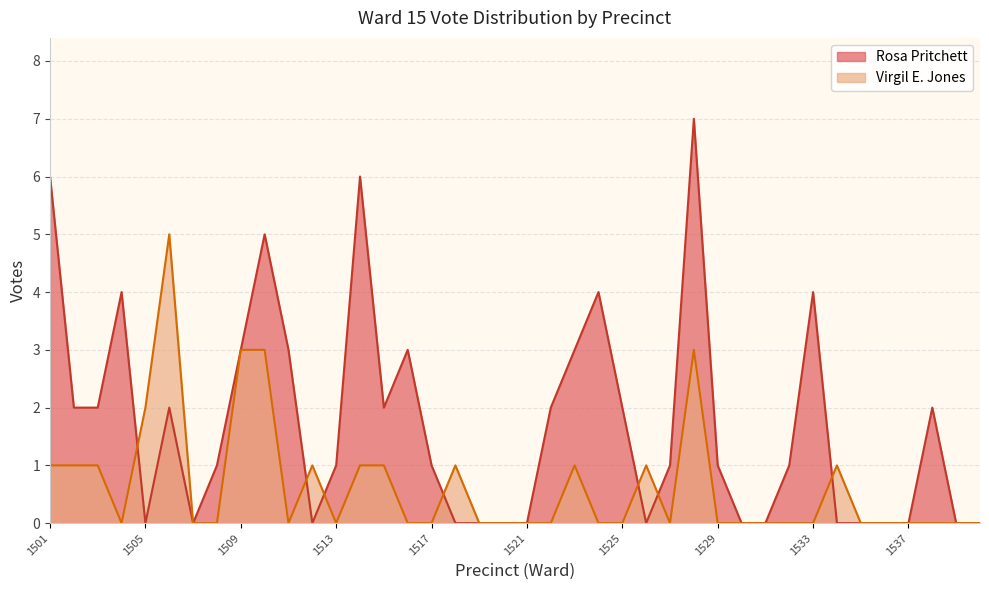

At which category is the sum across all series the highest?

1528